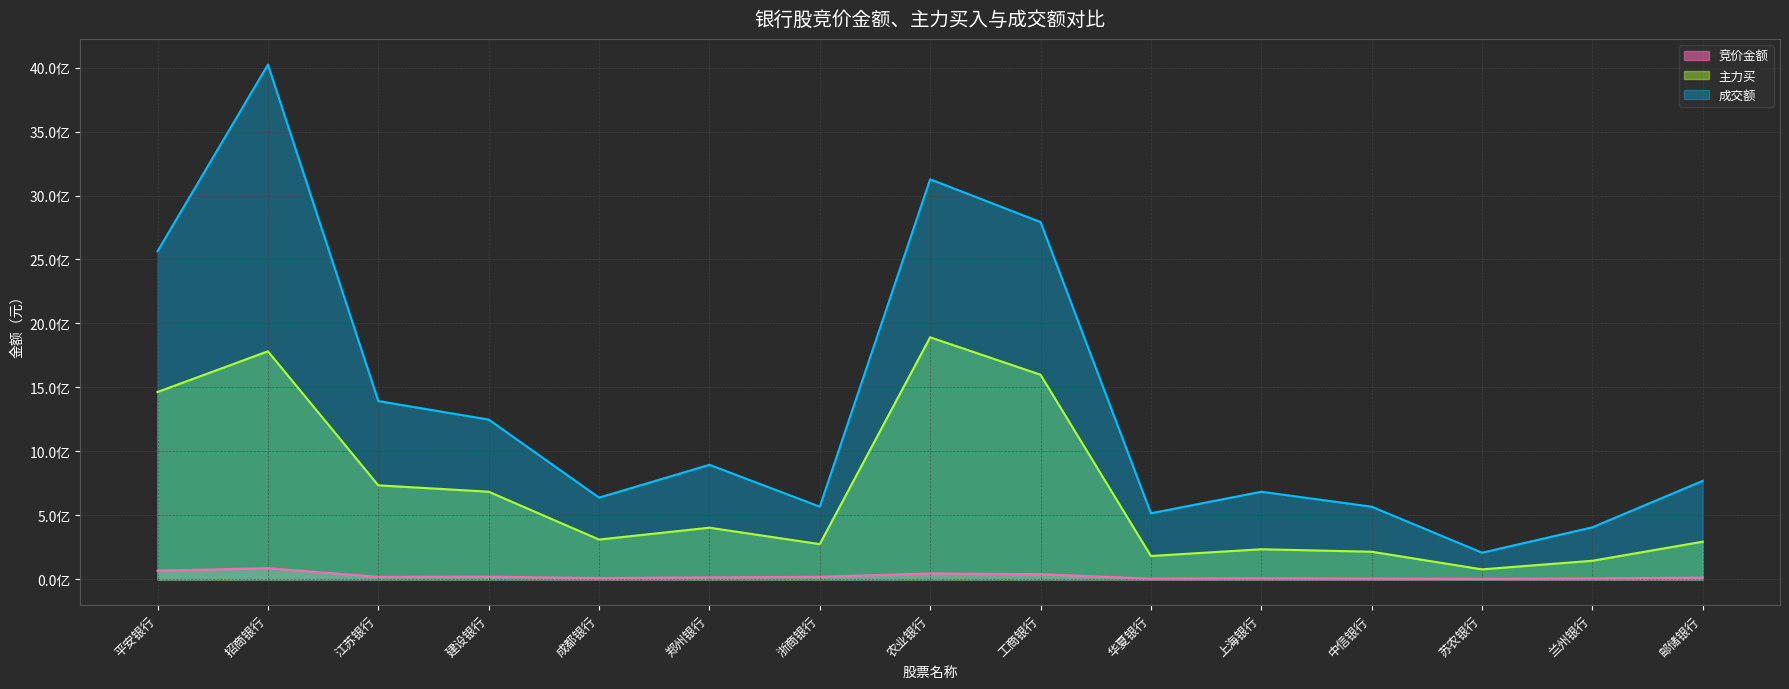

What is the label of the 11th point from the right?

成都银行